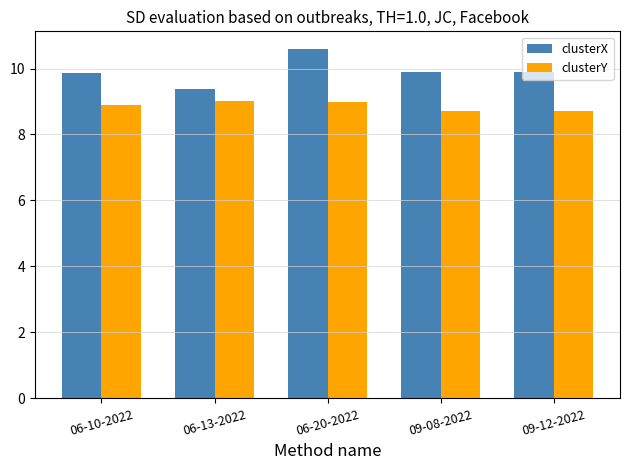

What is the value of the clusterY bar at the 1st from the left?

8.9